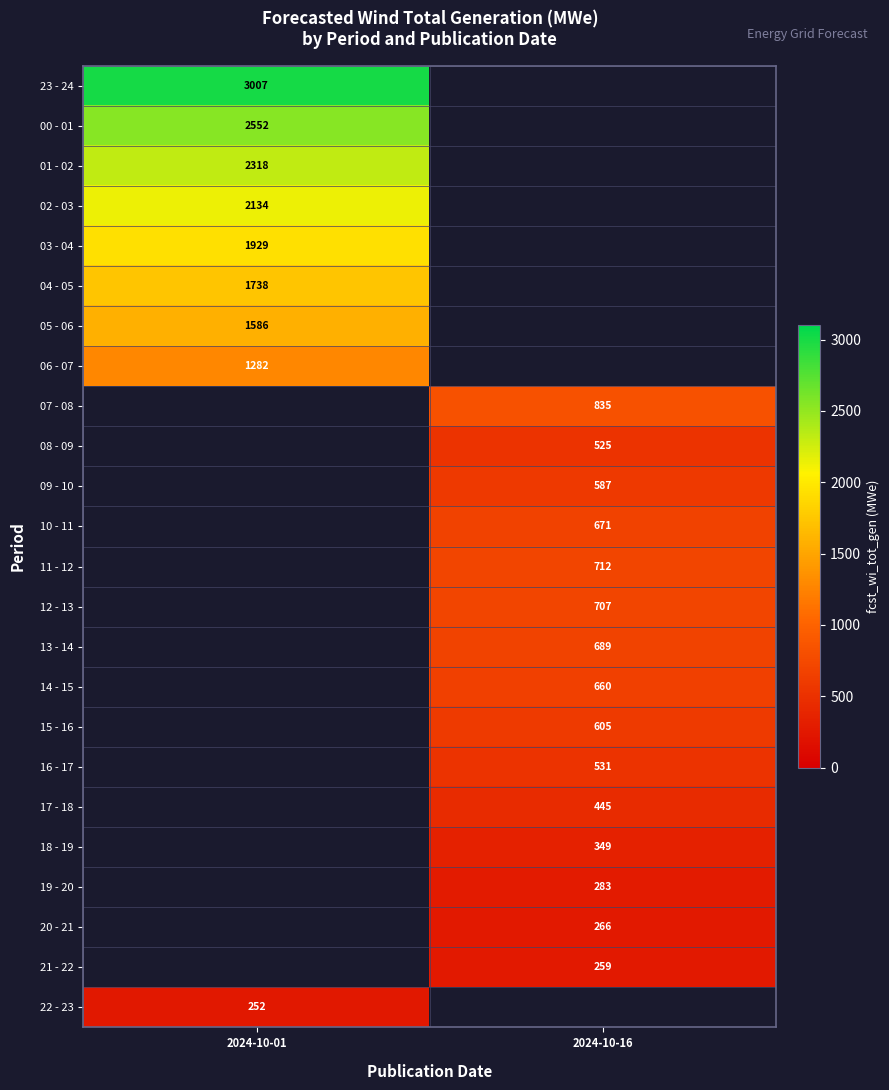

Which category has the lowest value across all series?

2024-10-01